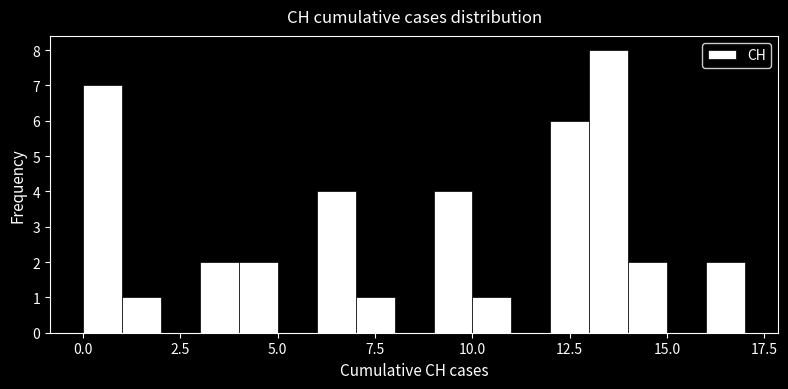

Read against the x-axis, roughly where is the centre of the tallest bar?

13.5